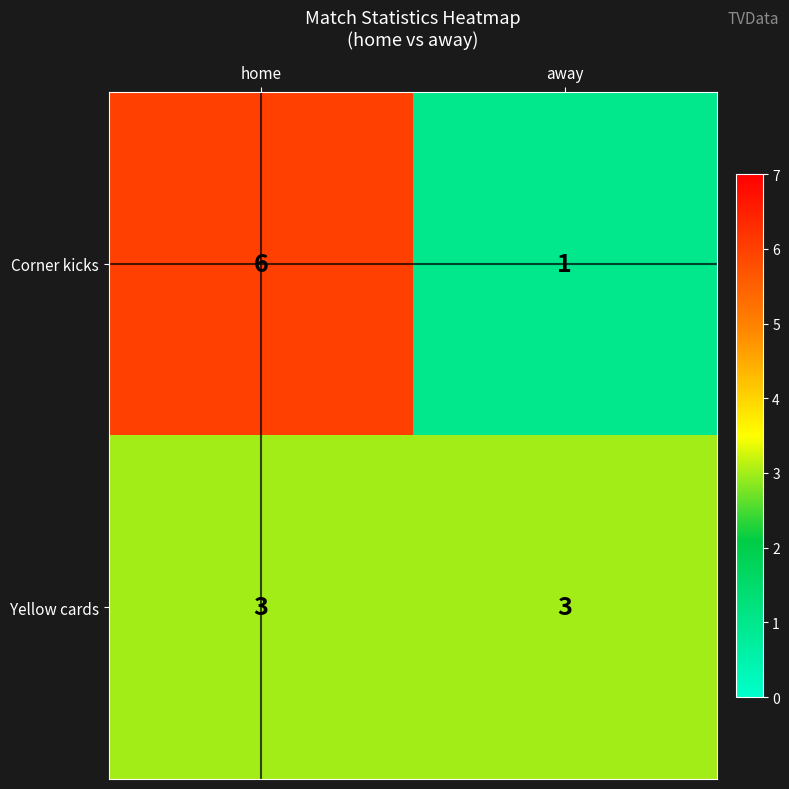

Reading left to right, transcribe all the data shown in this chart.

Corner kicks: home=6	away=1
Yellow cards: home=3	away=3